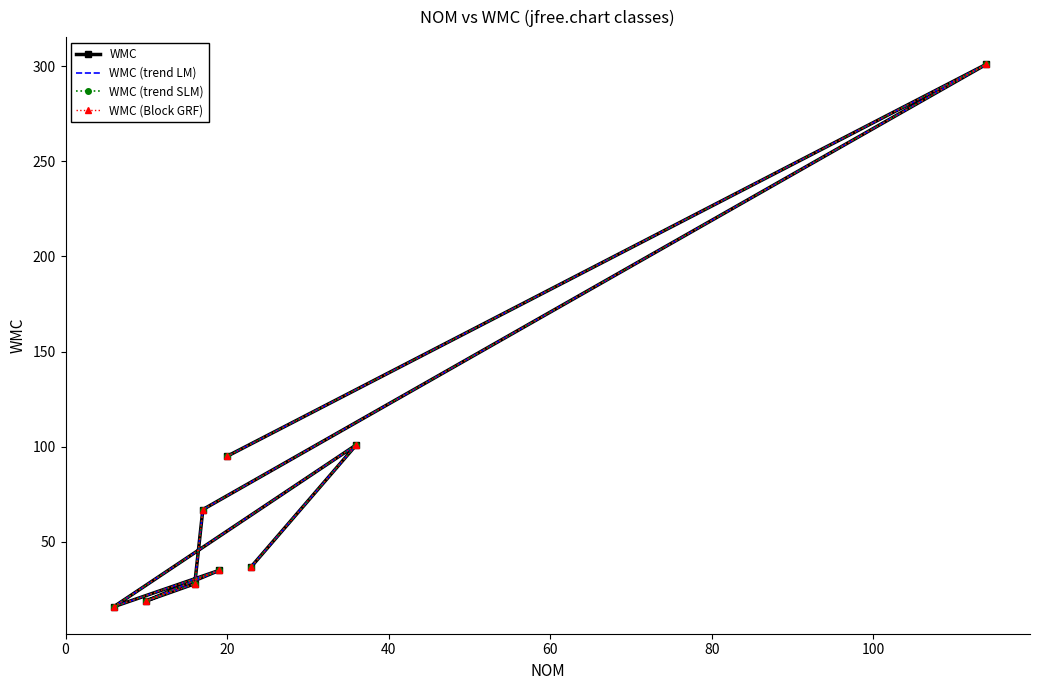

Reading left to right, list all the values displayed in this chart.

WMC: 95	301	67	28	19	35	16	101	37
WMC (trend LM): 95	301	67	28	19	35	16	101	37
WMC (trend SLM): 95	301	67	28	19	35	16	101	37
WMC (Block GRF): 95	301	67	28	19	35	16	101	37